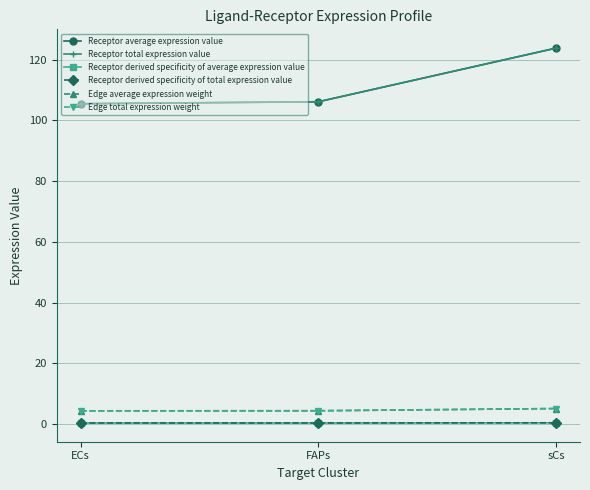

Does the chart have visible grid lines?

Yes